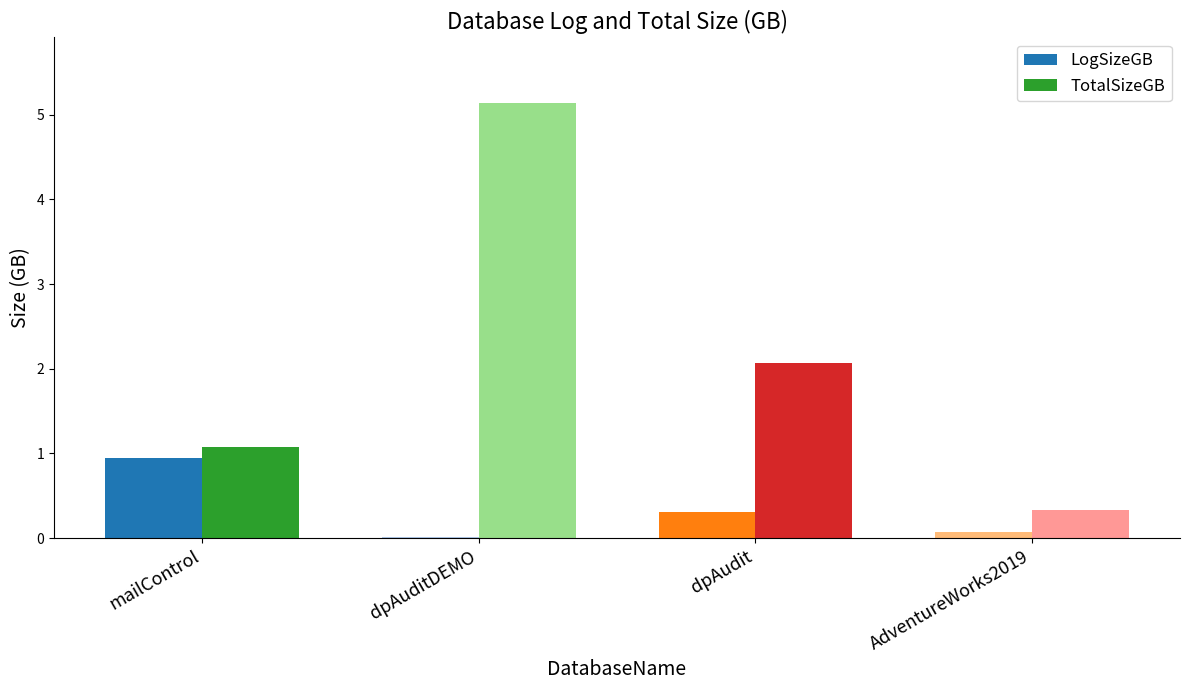

The value of LogSizeGB at dpAuditDEMO is 0.0. True or false?

True